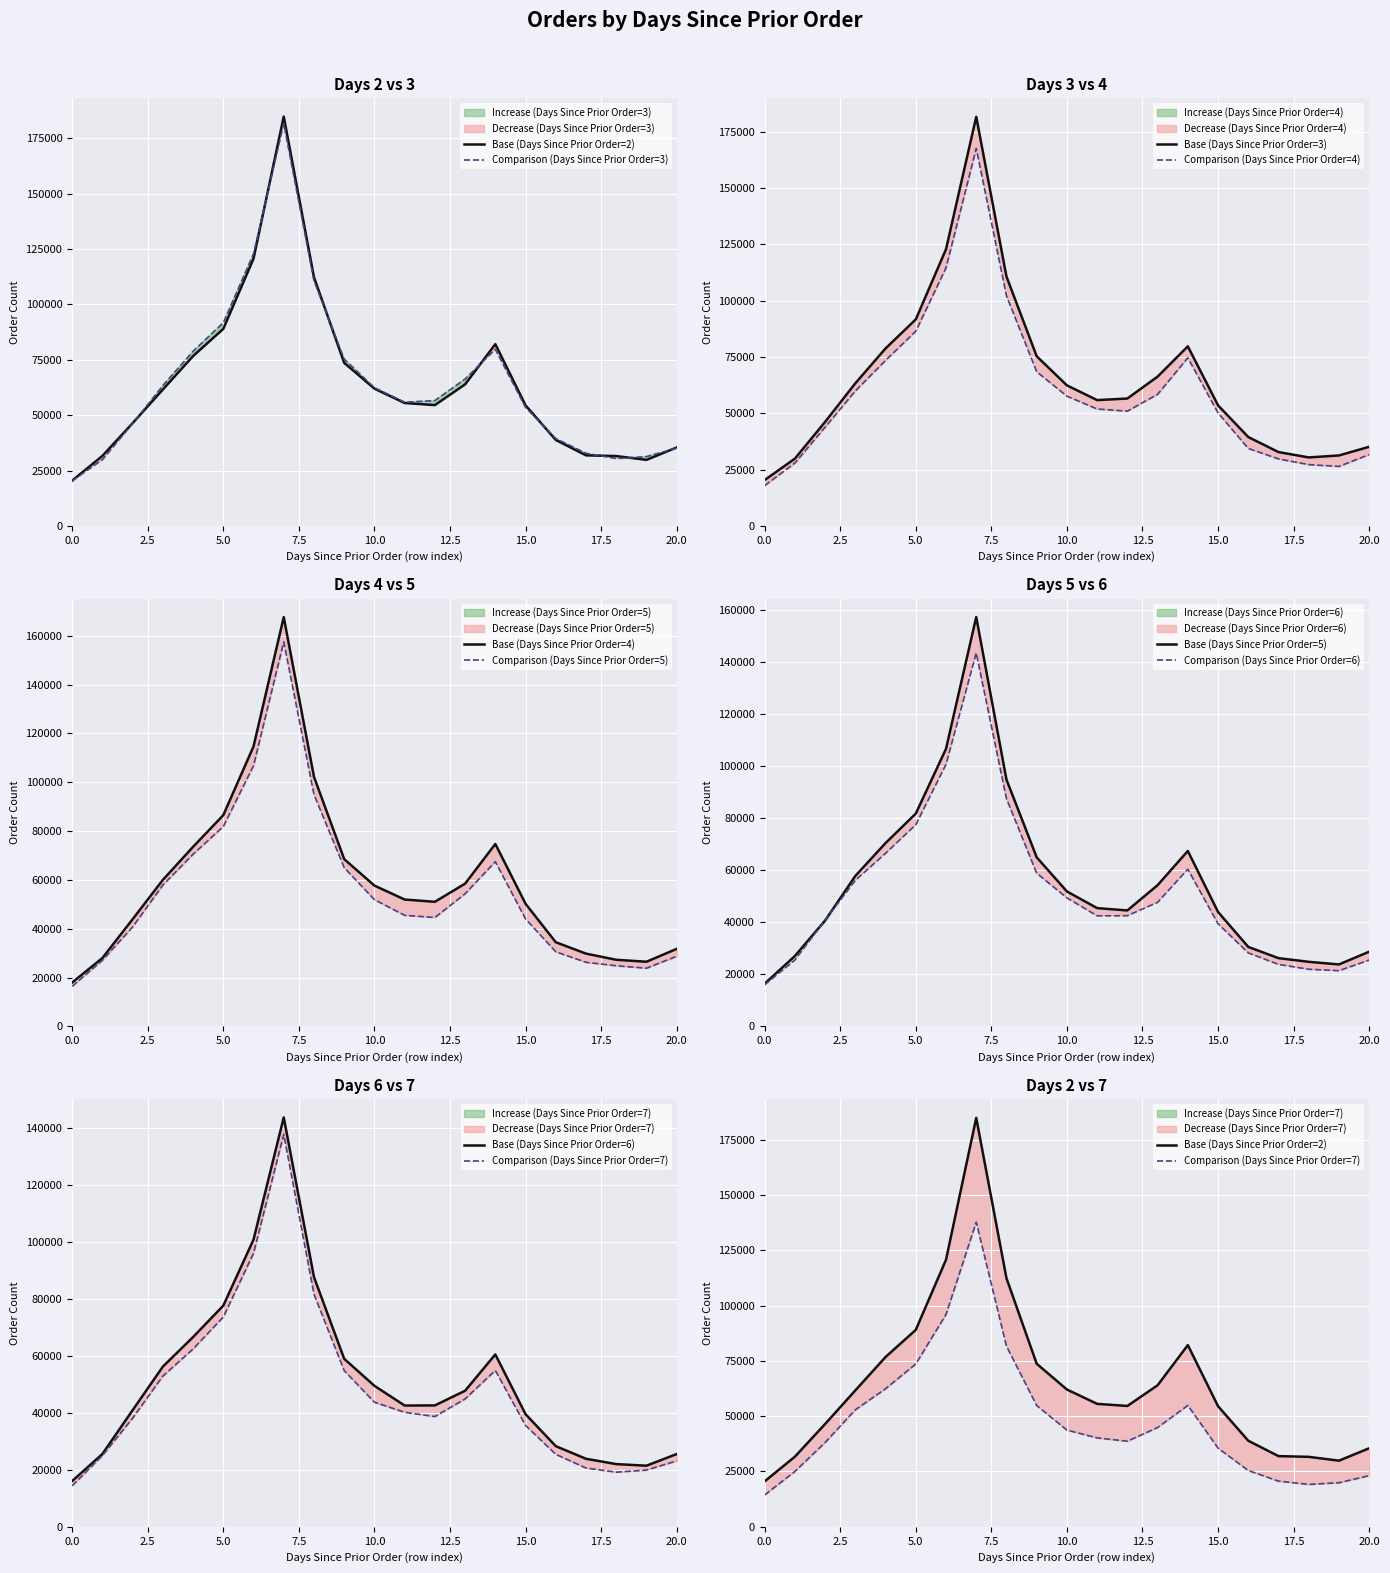

What is the maximum value for Comparison (Days Since Prior Order=6)?

143628